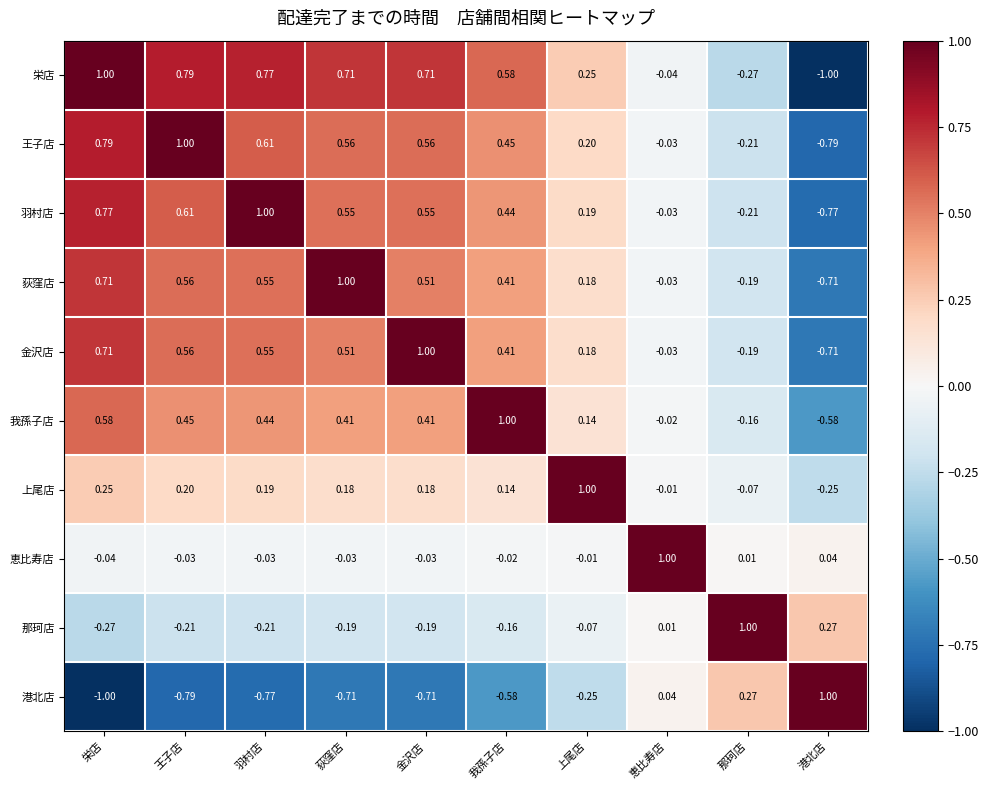

Count the number of data series in this chart.

10